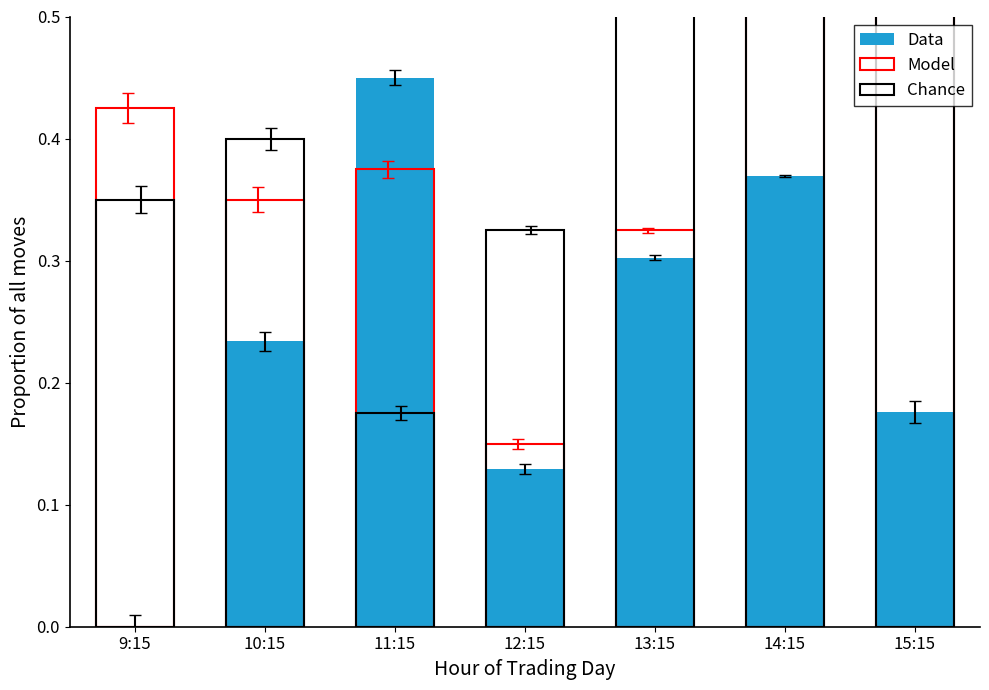

List the series in order of their peak value, lowest first.

Data, Chance, Model